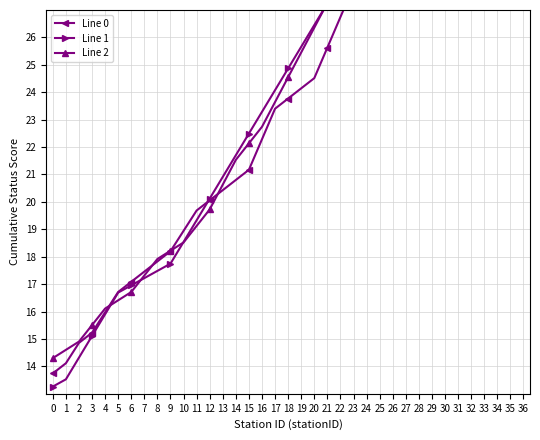

At which category is the sum across all series the highest?

36